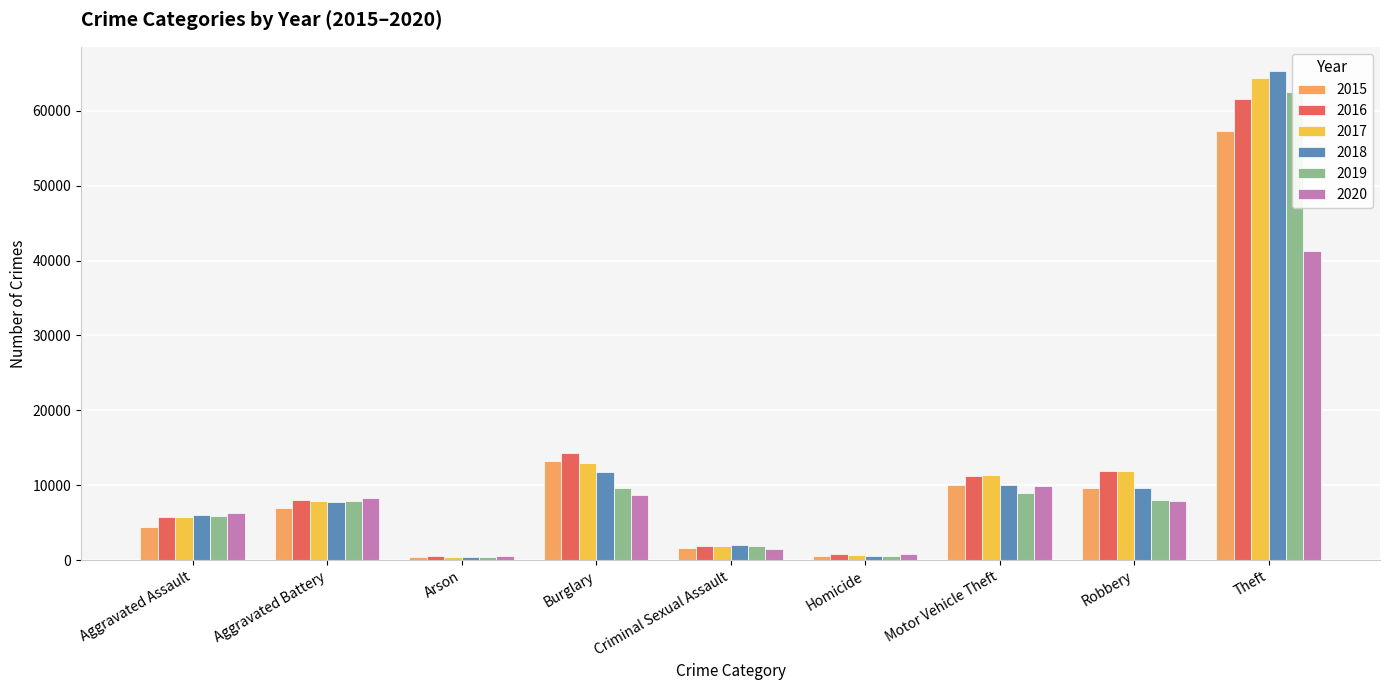

What is the difference between the maximum and second lowest values in the 2018 series?

64697